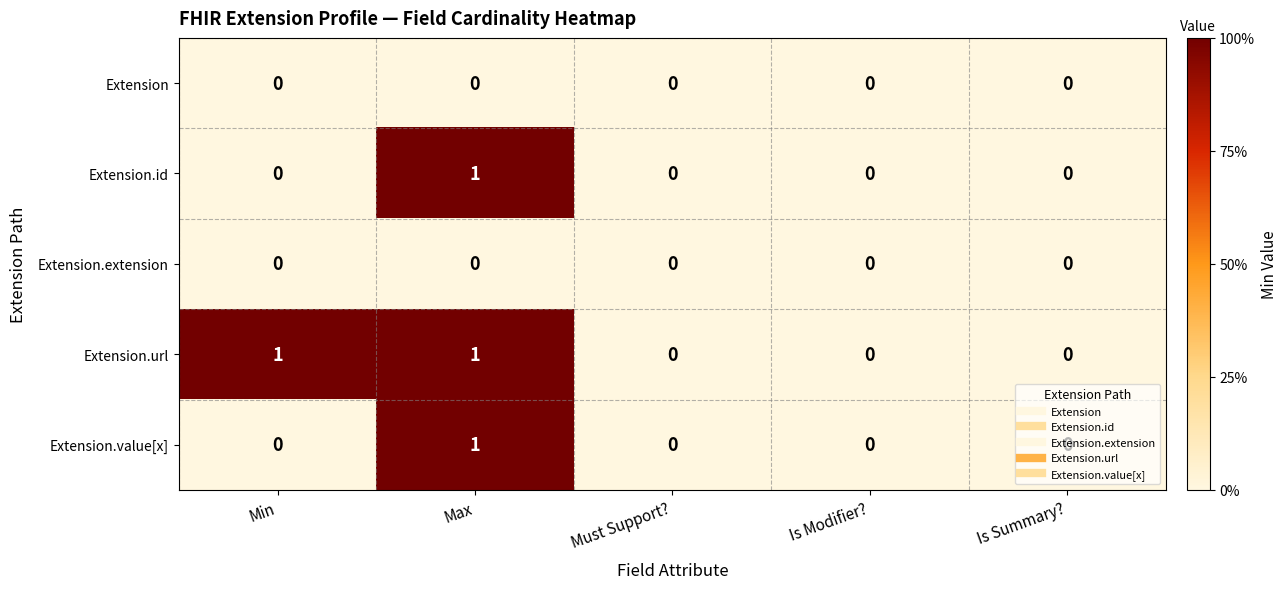

Is it true that Extension.url equals 0 at Is Summary??

True